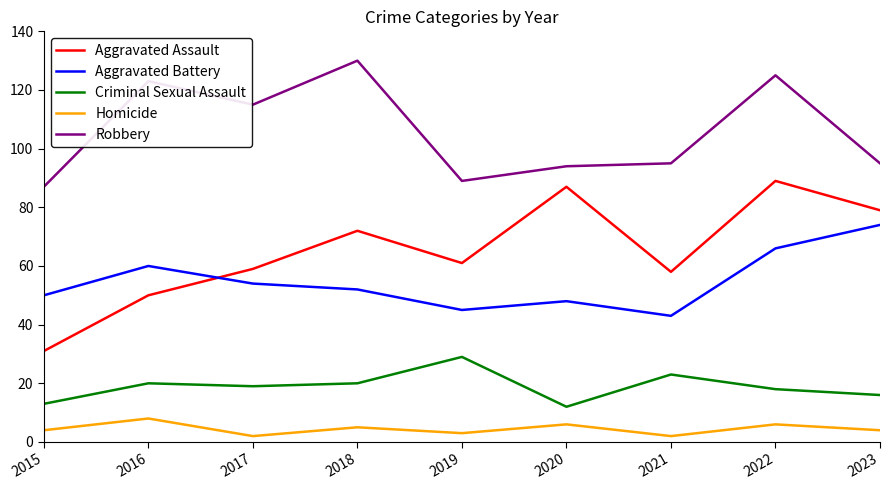

True or false: Robbery and Aggravated Assault intersect in this chart.

False